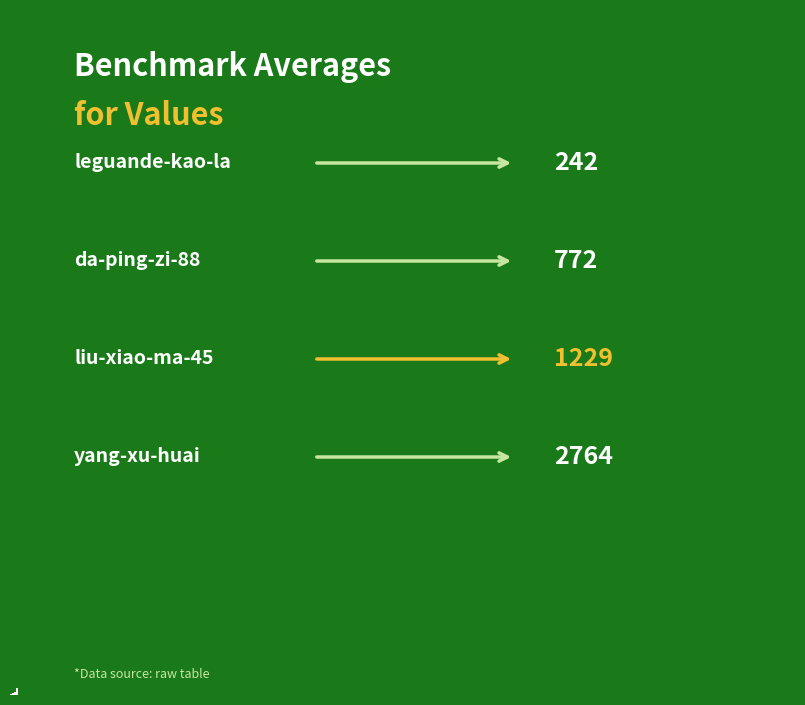

What is the sum of all values?

5007